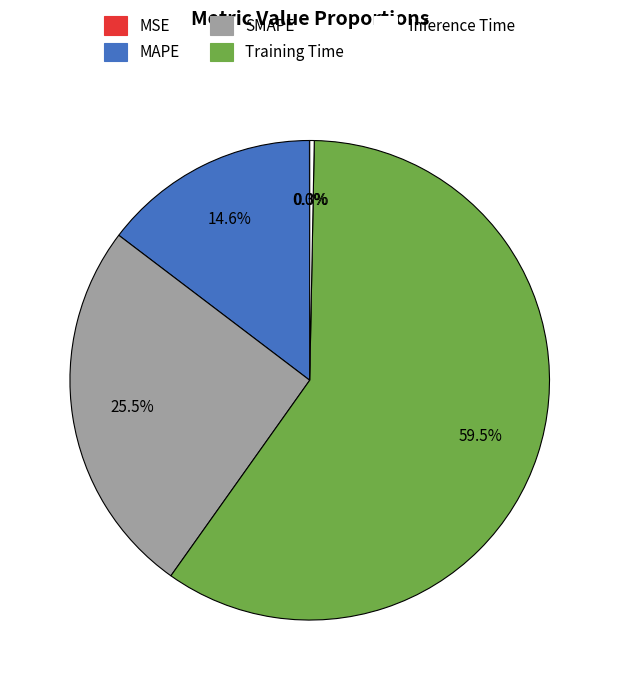

The Inference Time slice represents 0% of the pie. True or false?

True